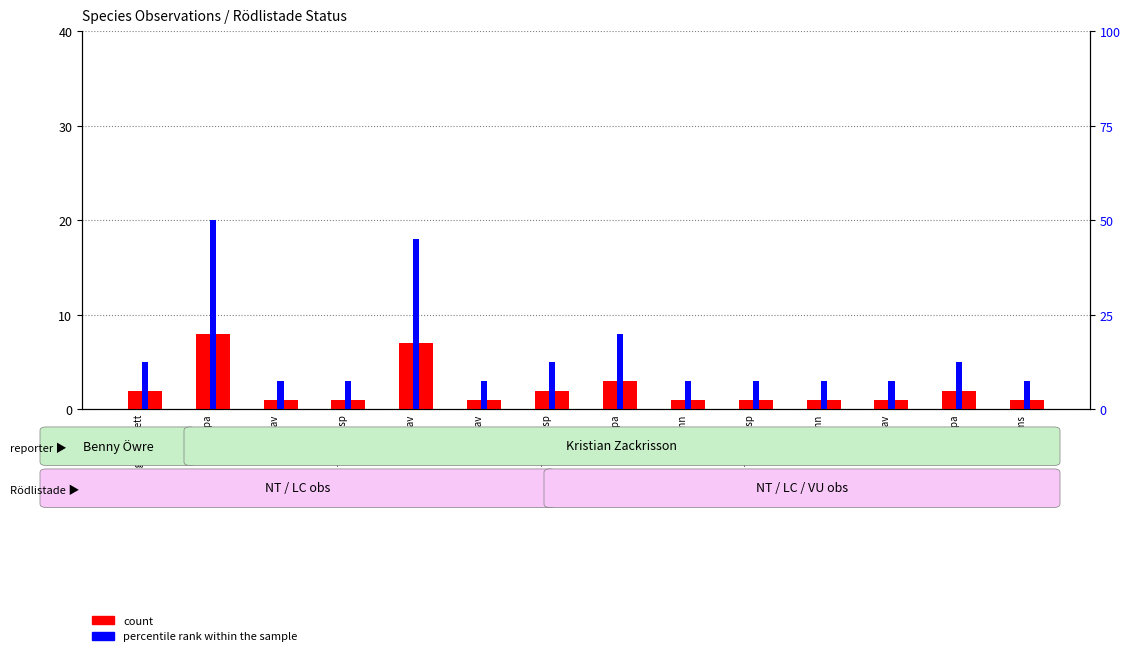

What is the average value of the count series?

2